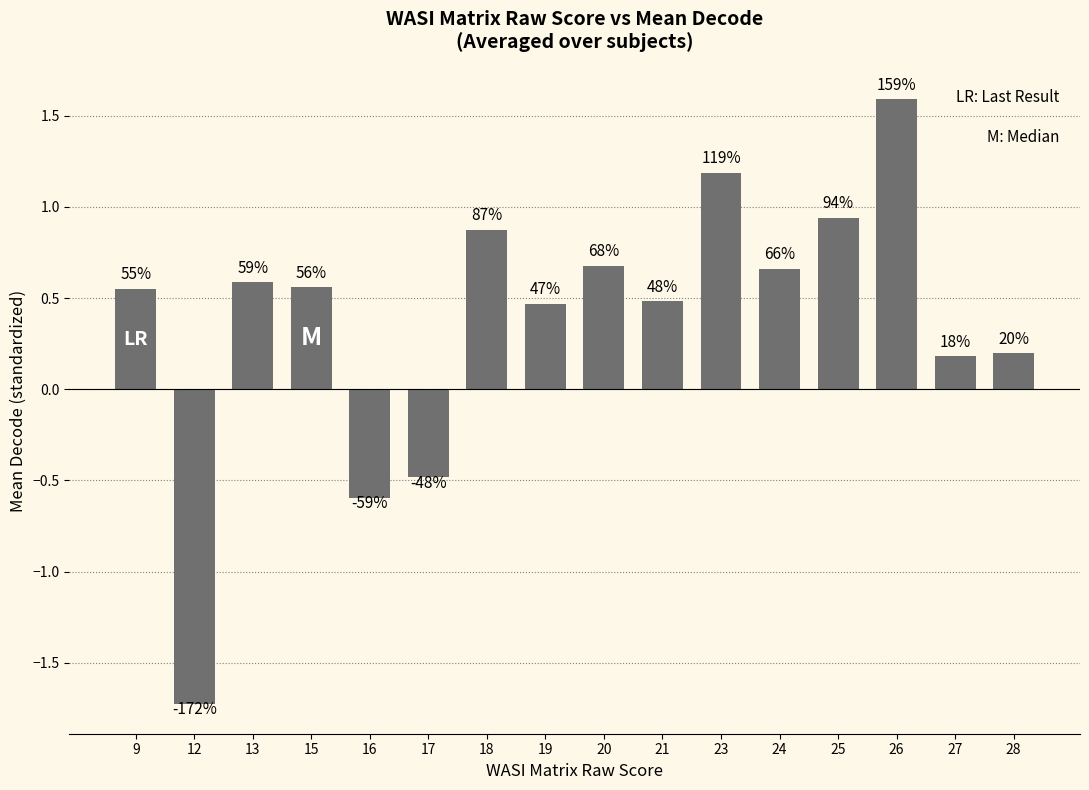

Are the bars horizontal?

No